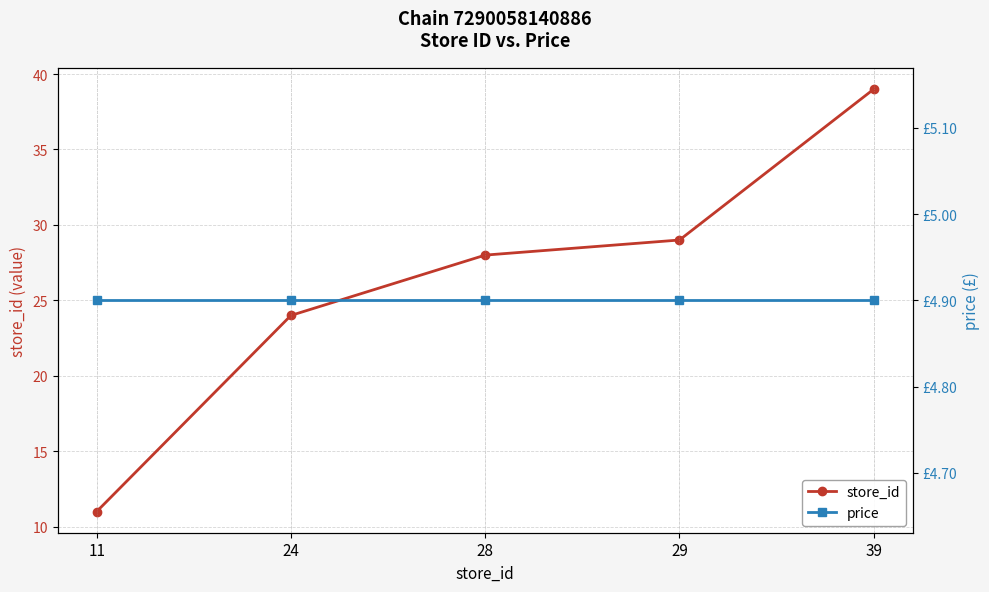

Is it true that store_id equals 24.0 at 24?

True